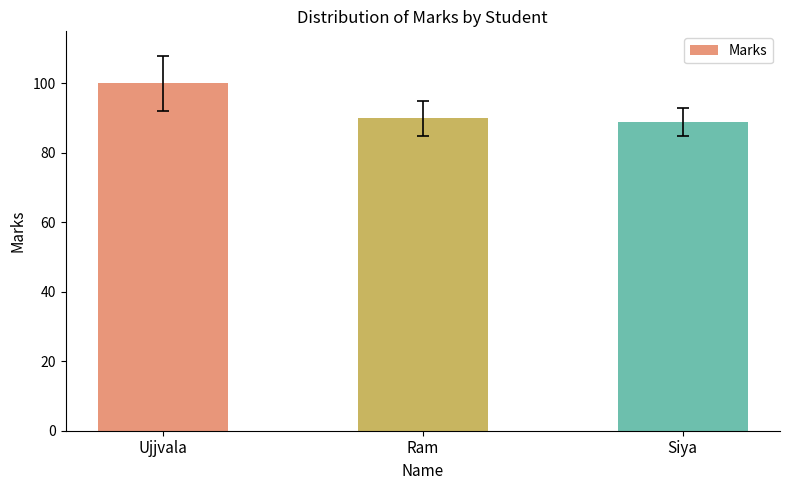

At which category does the chart reach its minimum across all series?

Siya